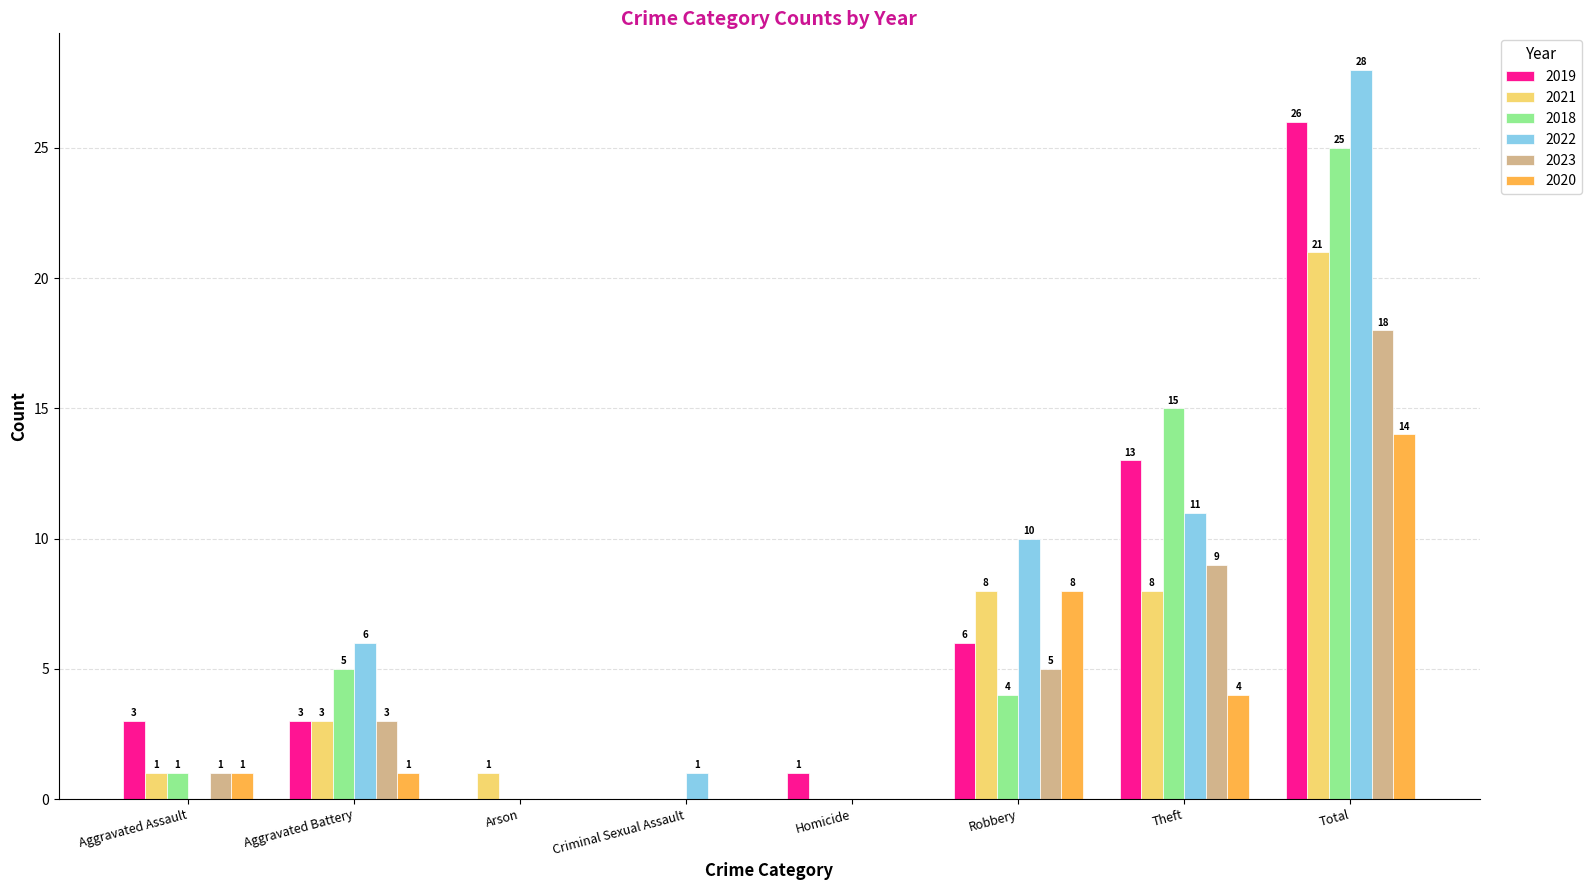

Is the value of 2021 at Robbery greater than the value of 2019 at Aggravated Battery?

Yes